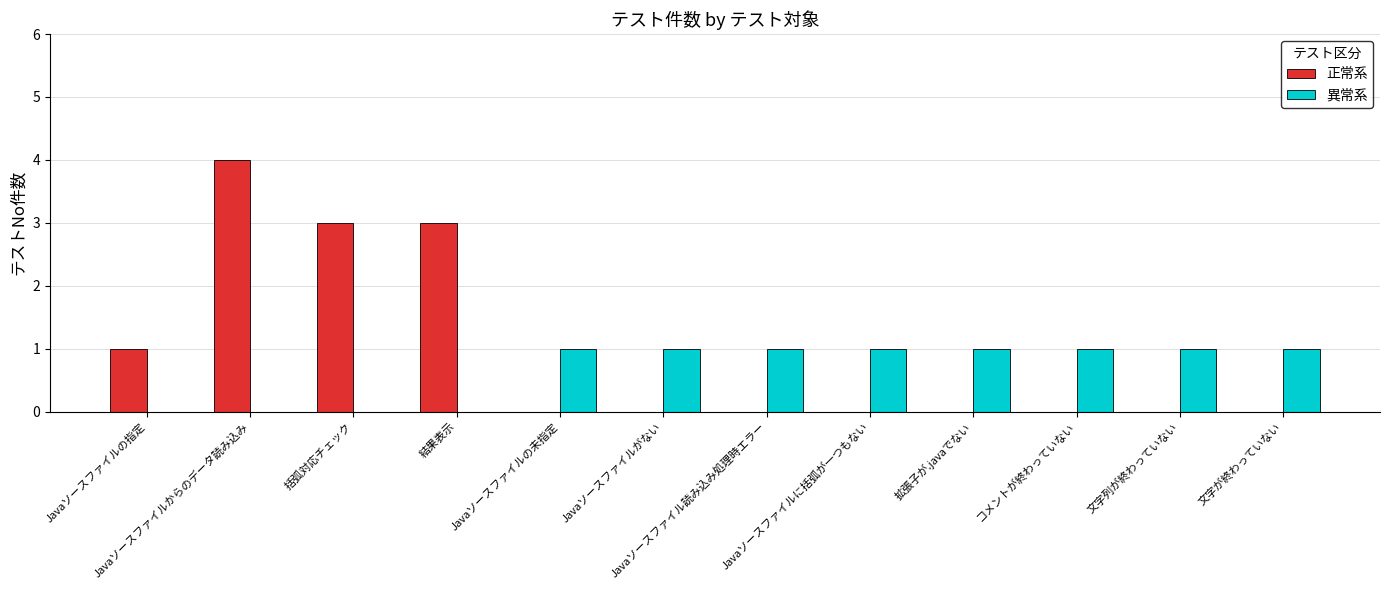

The value of 異常系 at 文字が終わっていない is 0. True or false?

False